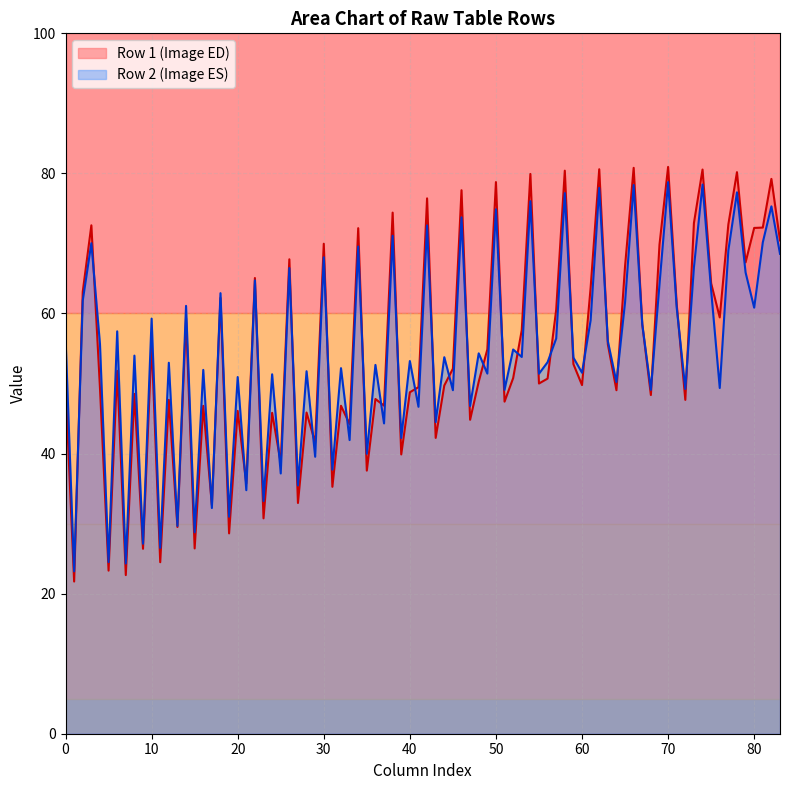

What is the minimum value for Row 2 (Image ES)?

23.2